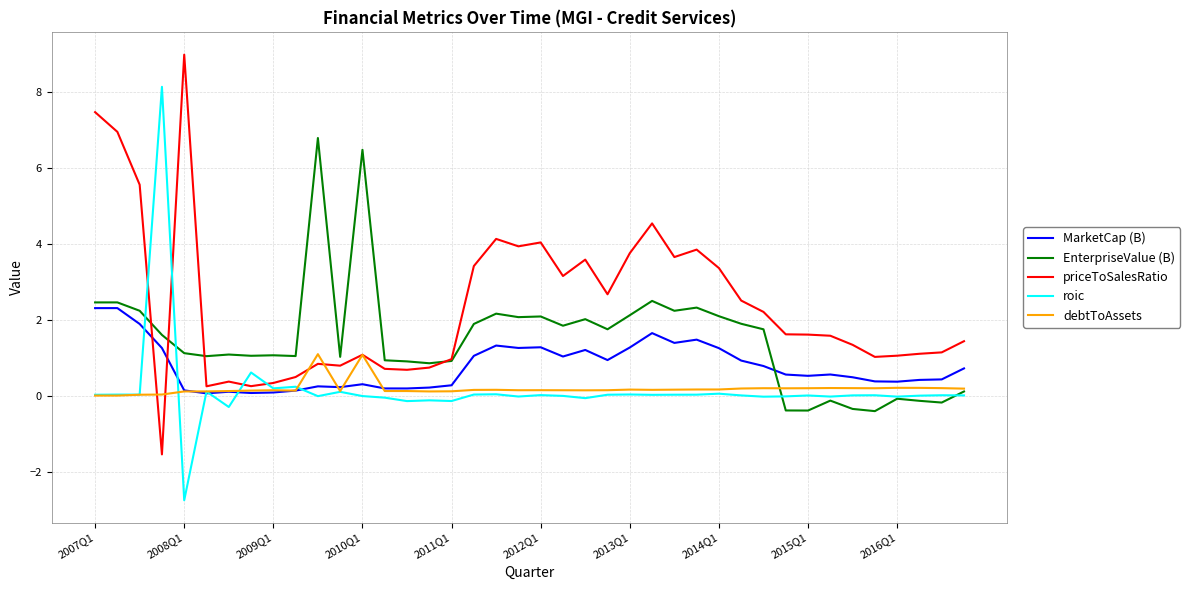

List the series in order of their peak value, lowest first.

debtToAssets, MarketCap (B), EnterpriseValue (B), roic, priceToSalesRatio